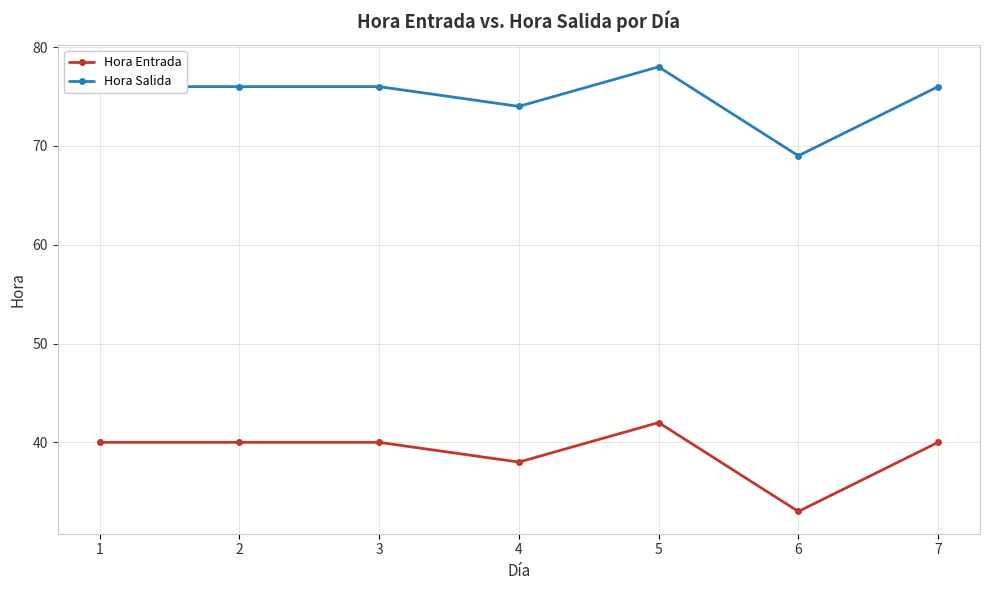

Reading left to right, what are all the values shown in this chart?

Hora Entrada: 40	40	40	38	42	33	40
Hora Salida: 76	76	76	74	78	69	76